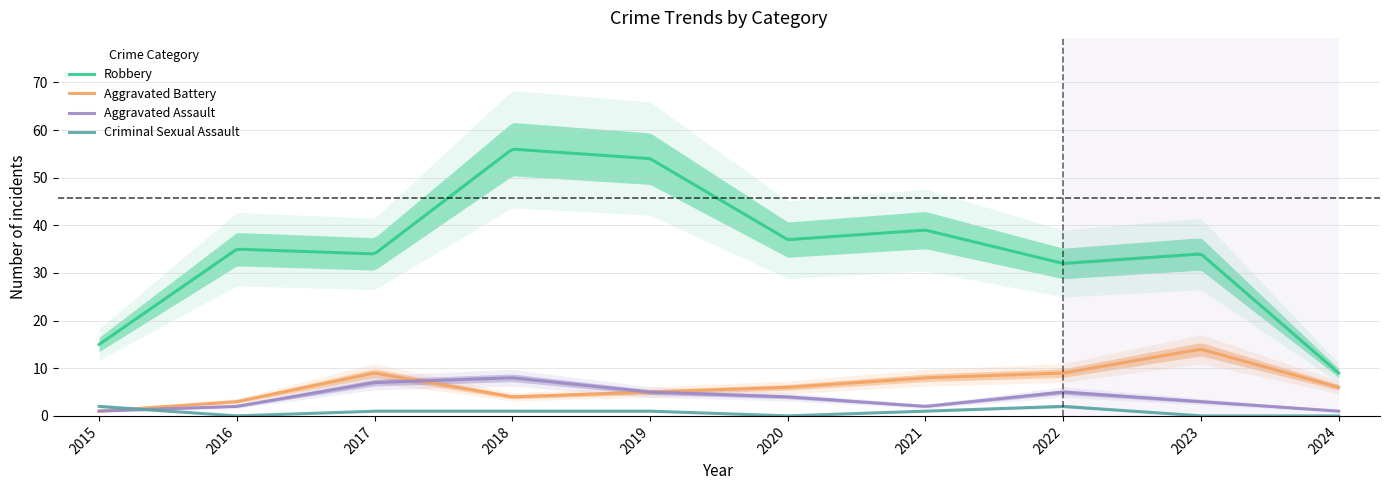

What value does the Aggravated Battery series have at 2022?

9